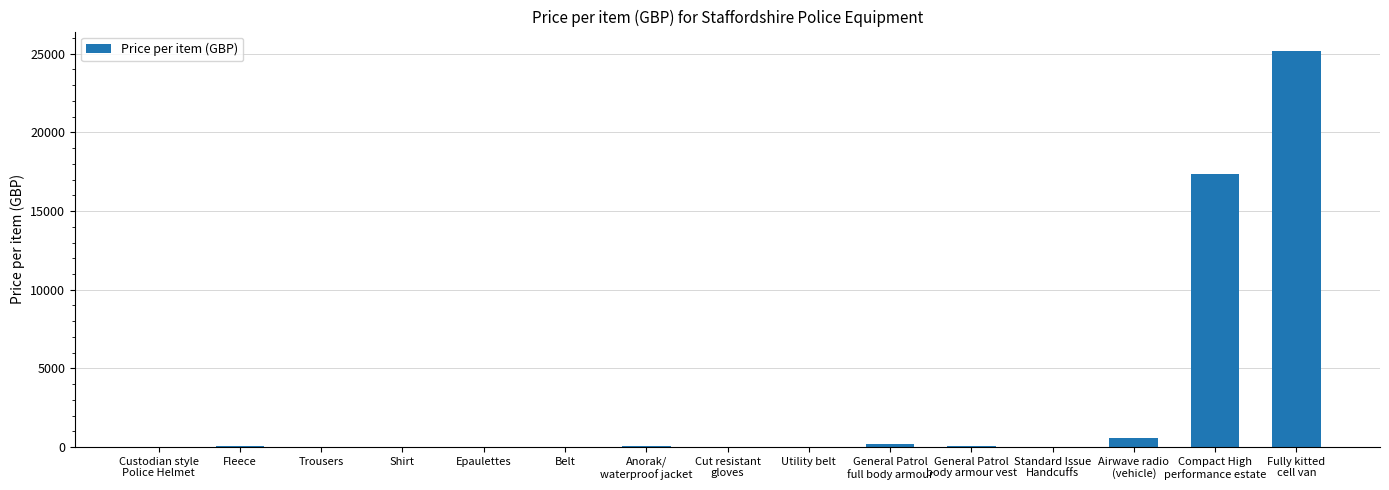

Which label corresponds to the largest value in the chart?

Fully kitted
cell van